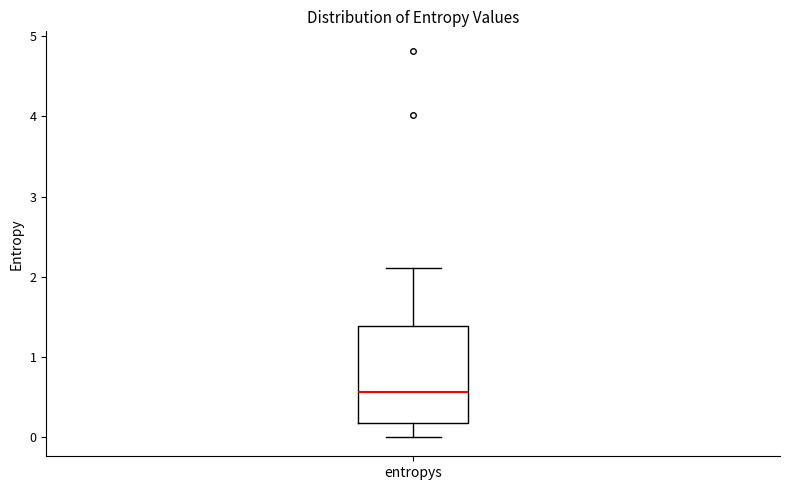

Read this box plot against the y-axis: the position of the median line, the range covered by the box, and the ends of both whiskers. The values are not printed on the chart, so give them approximately, as read against the axis.

median 0.6, box 0.2 to 1.4, whiskers 0.0 to 2.1